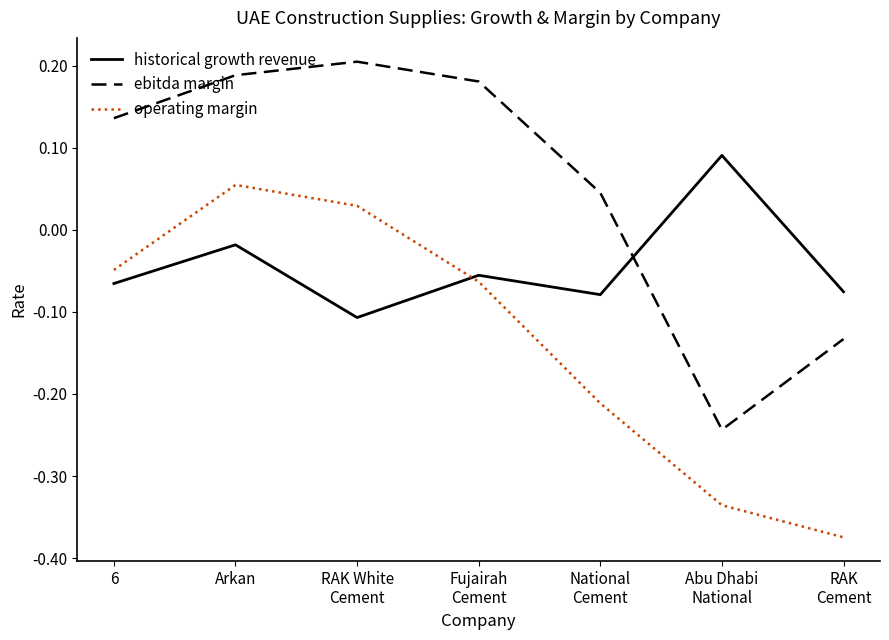

Rank the series by their maximum value, from highest to lowest.

ebitda margin, historical growth revenue, operating margin